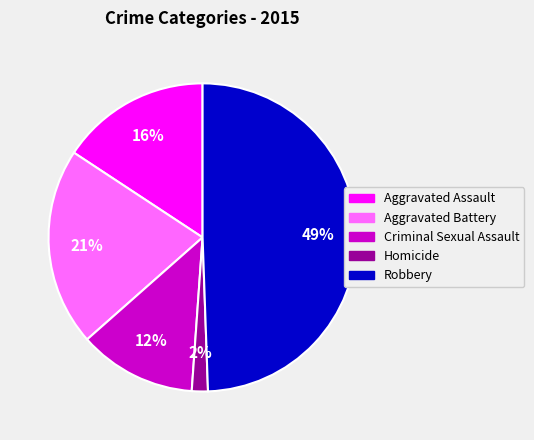

Does Aggravated Assault account for over 50% of the chart?

No